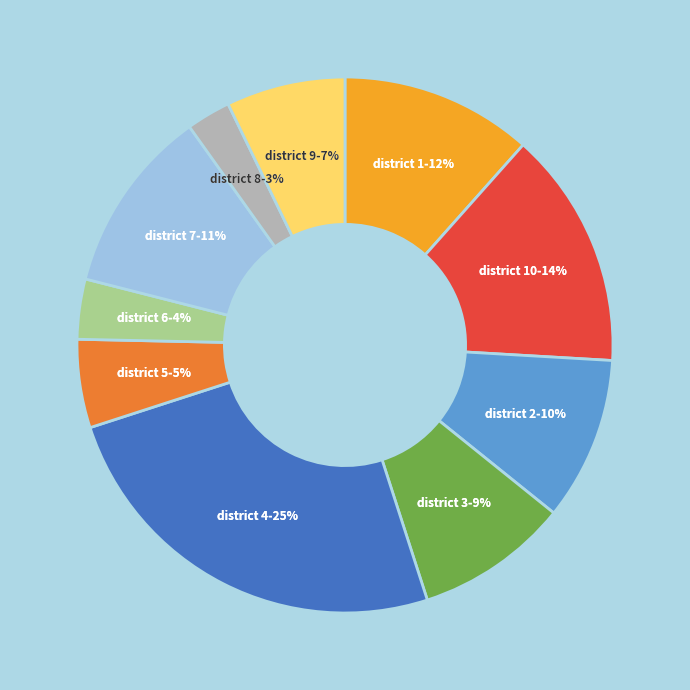

What is the largest slice in the pie chart?

4